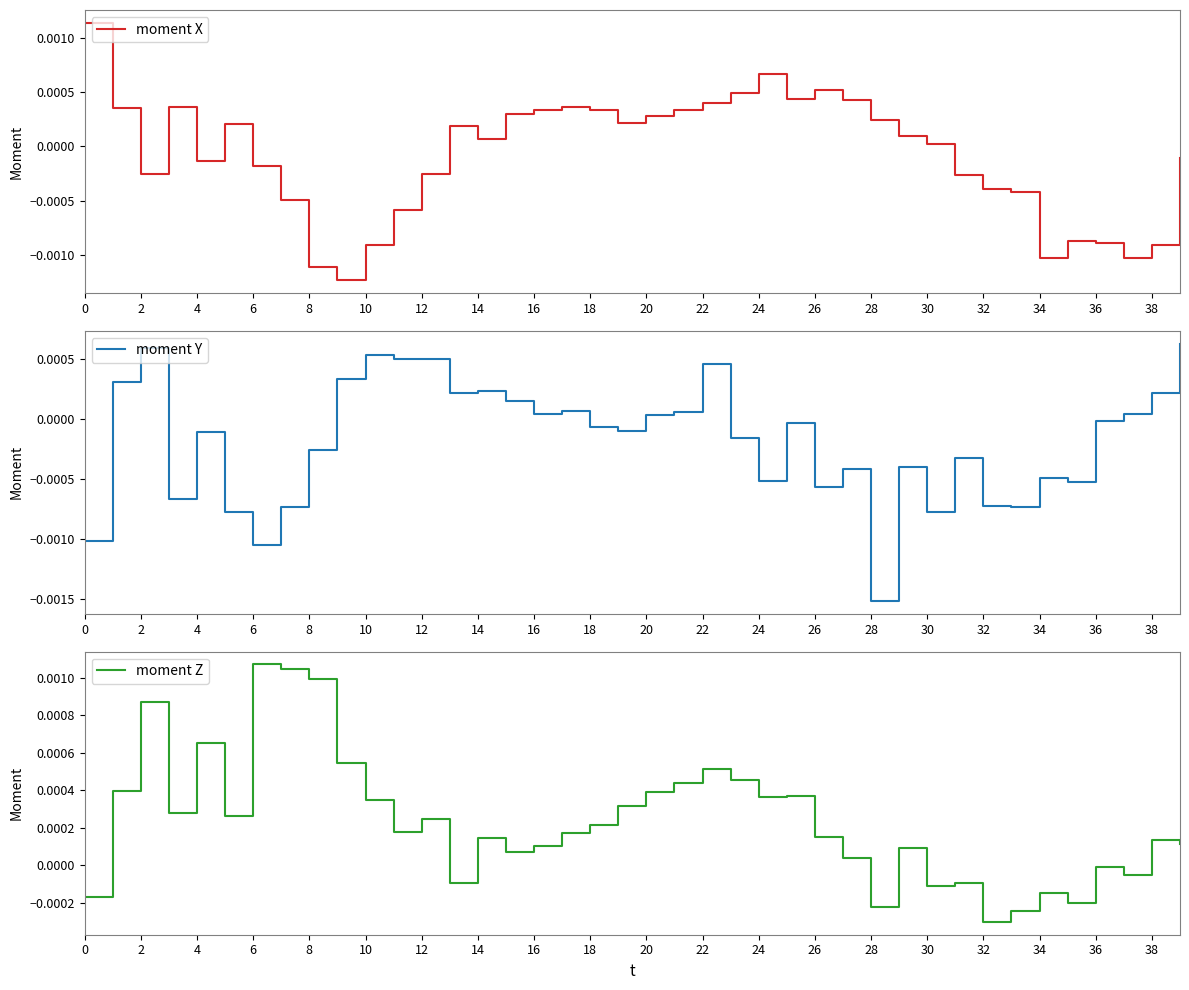

How many positive values does the moment X series have?

22